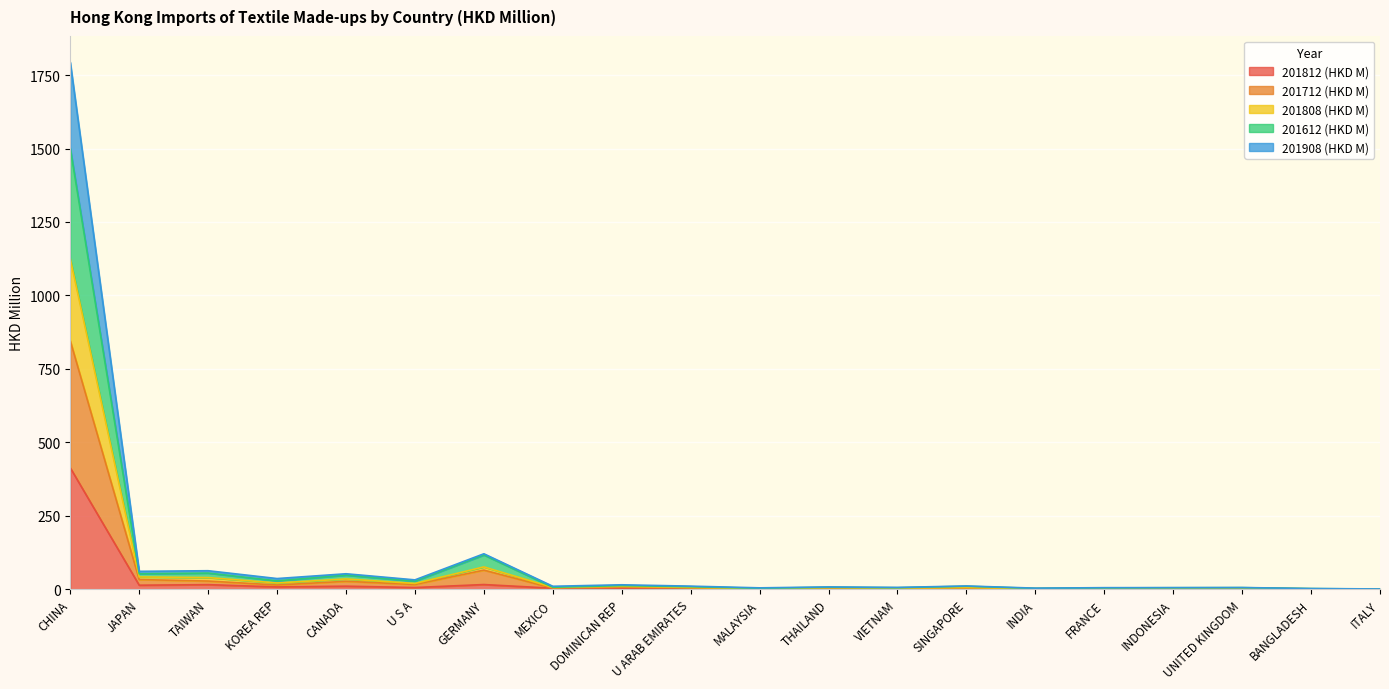

True or false: 201712 (HKD M) and 201612 (HKD M) cross at least once.

False